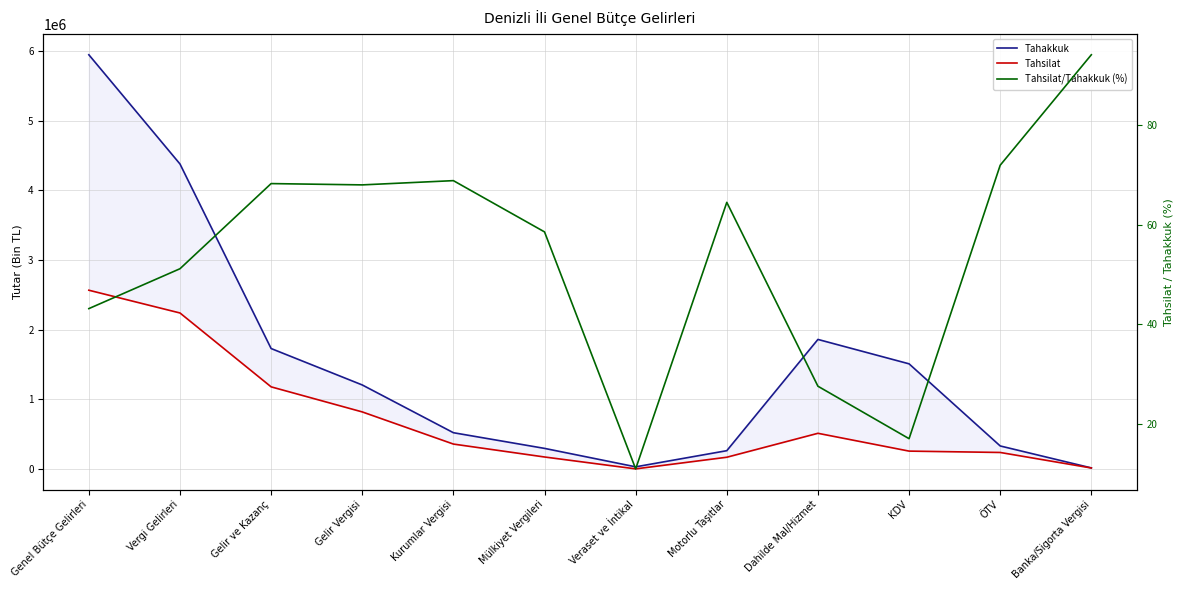

Is the value of Tahakkuk at Genel Bütçe Gelirleri greater than the value of Tahsilat at KDV?

Yes